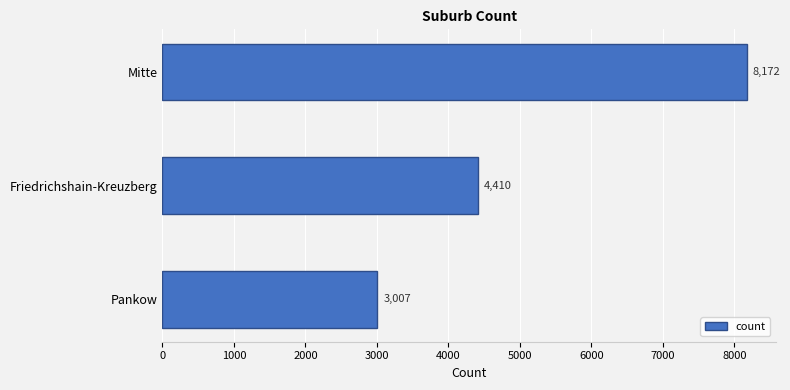

Reading top to bottom, extract all data points from this chart.

8172	4410	3007